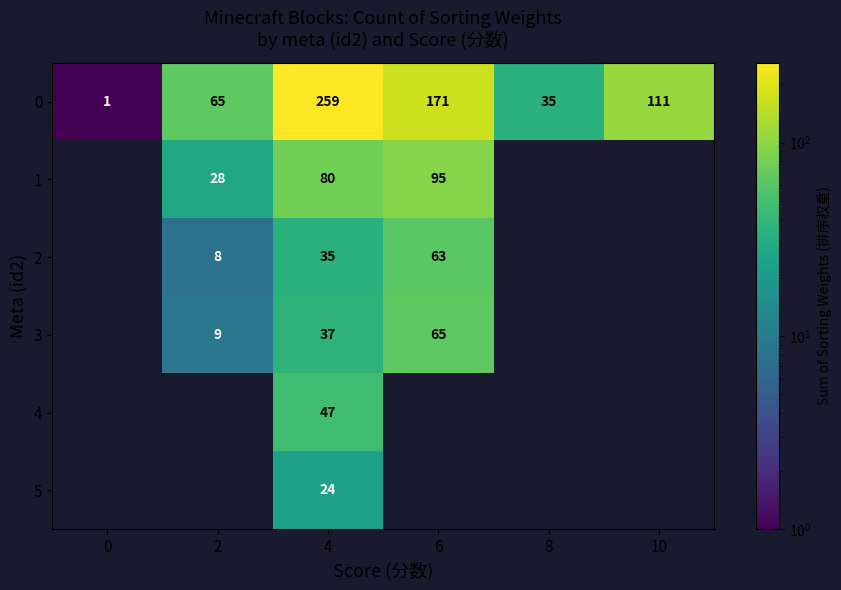

The value of 0 at 4 is 378. True or false?

False